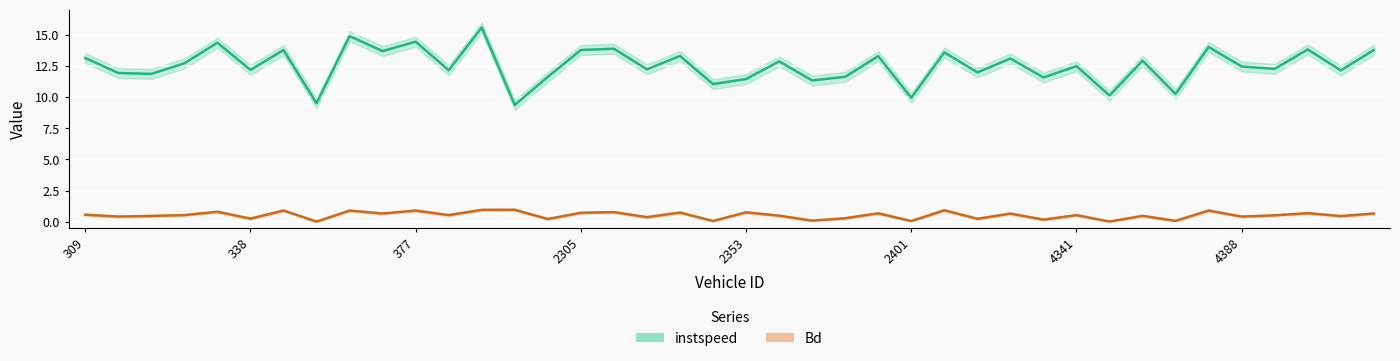

At which category is the sum across all series the highest?

12